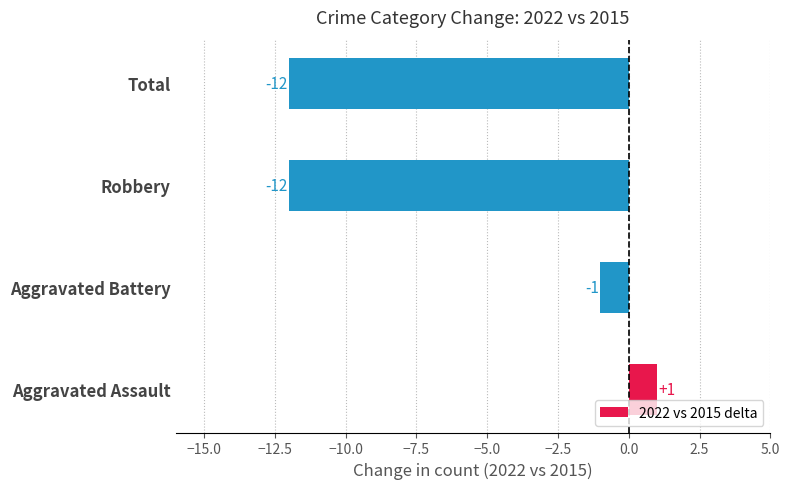

Reading bottom to top, transcribe all the data shown in this chart.

1	-1	-12	-12